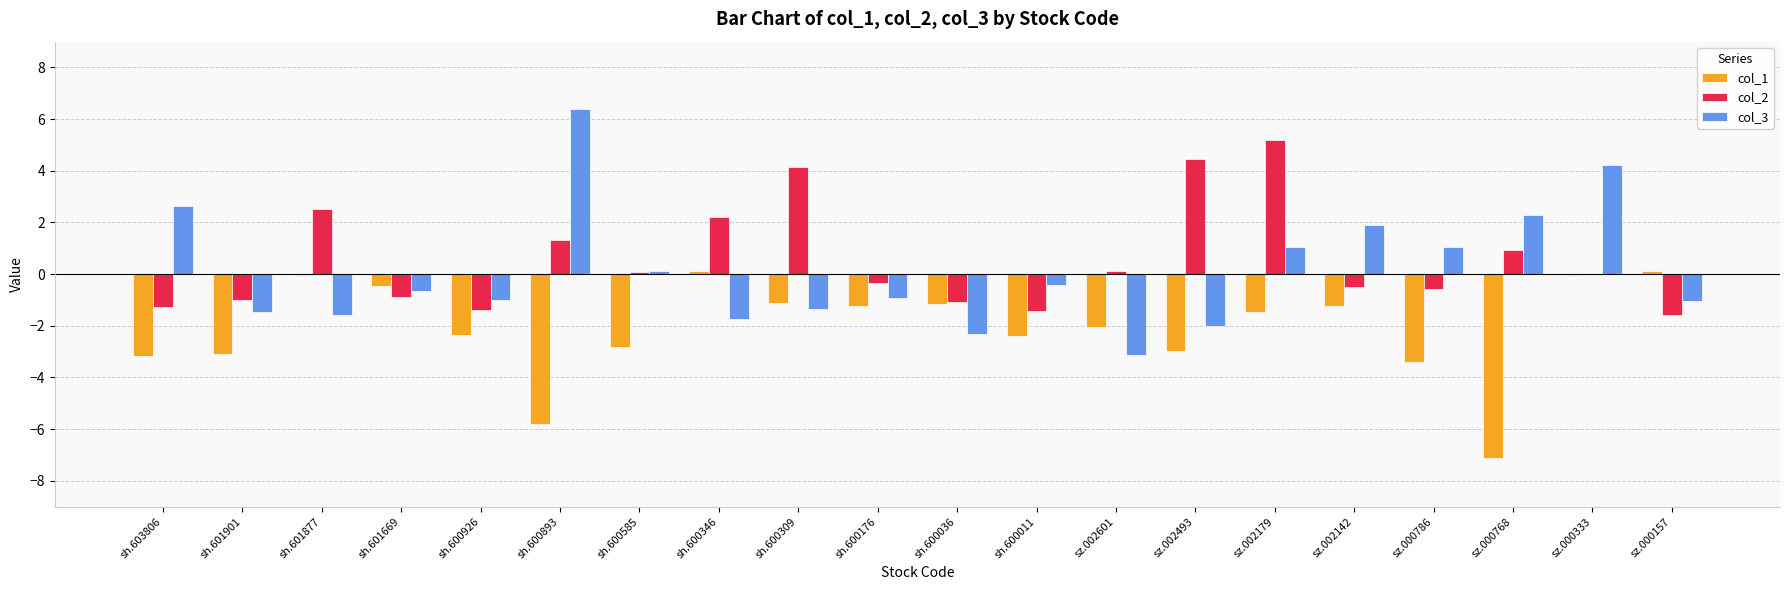

What is the sum of all col_1 values?

-41.7